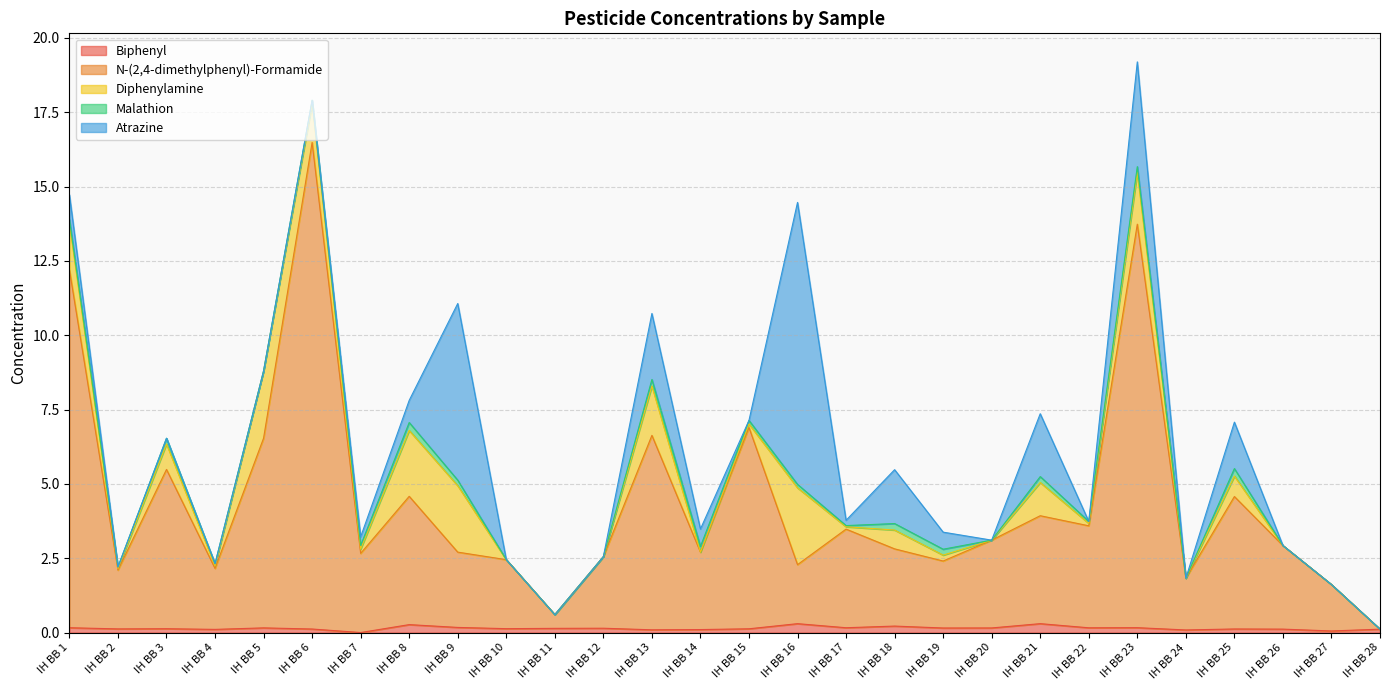

True or false: Malathion has a value of 0.1 at IH BB 4.

False